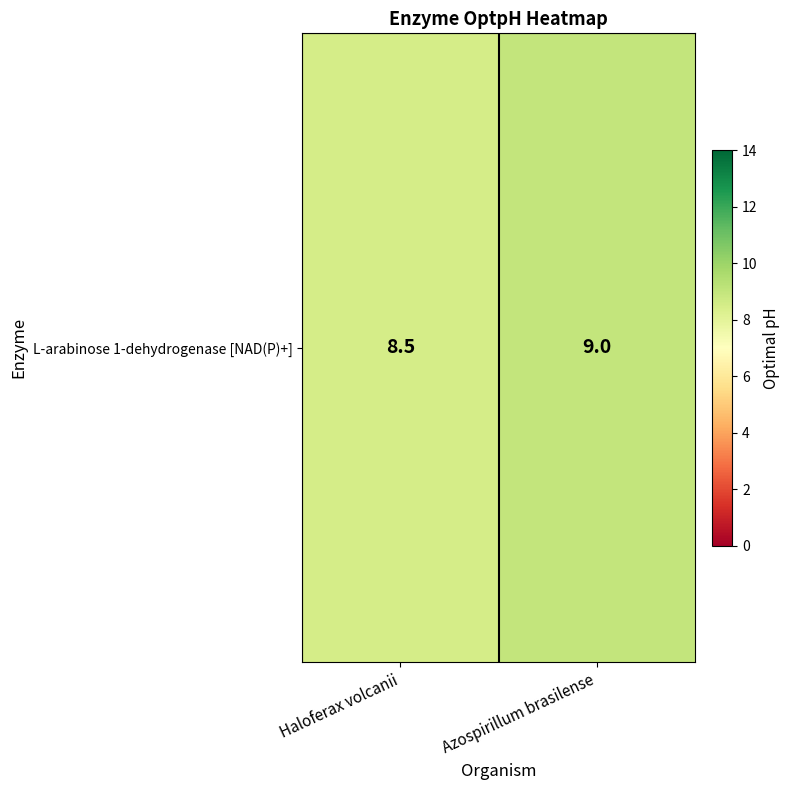

Rank the categories by value from highest to lowest.

Azospirillum brasilense, Haloferax volcanii